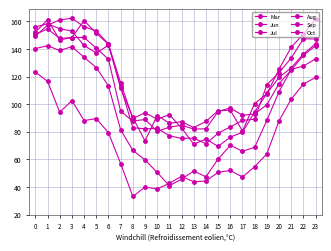

Is this an area chart (filled region under the line)?

No